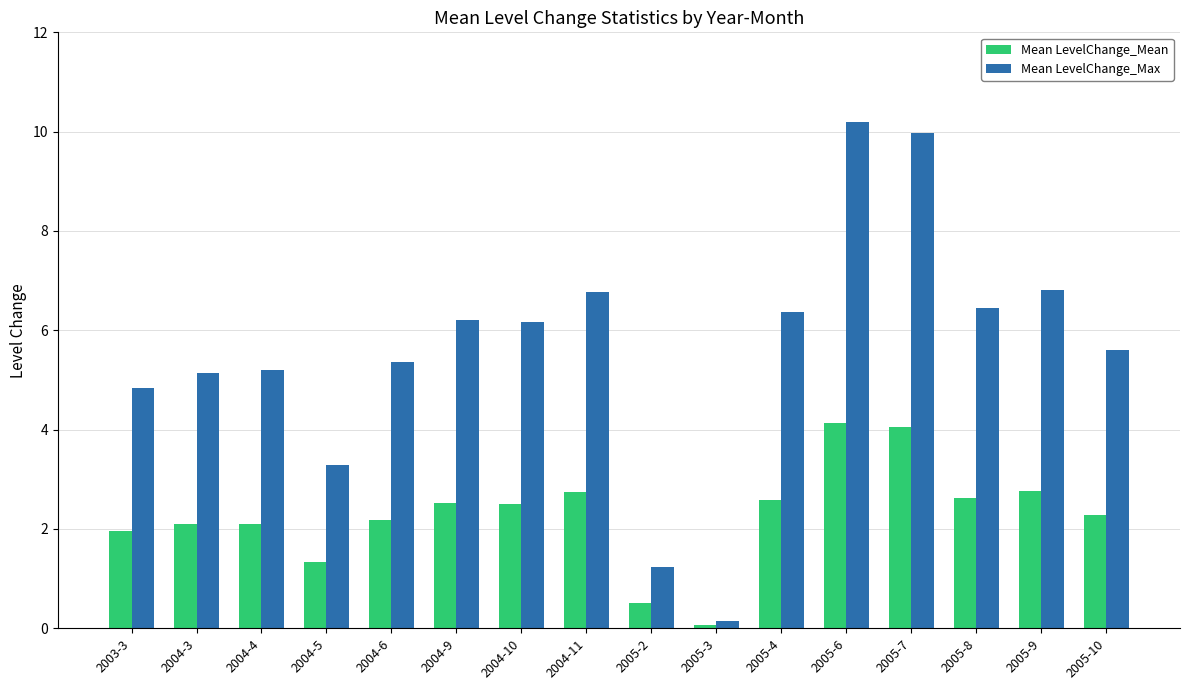

At 2004-11, list the series in order from smallest to largest.

Mean LevelChange_Mean, Mean LevelChange_Max